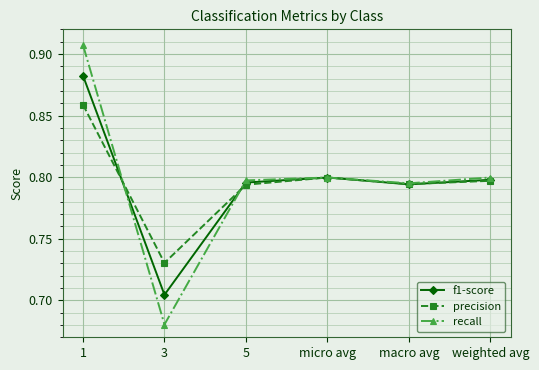

Is the value of f1-score at 3 greater than the value of precision at 1?

No